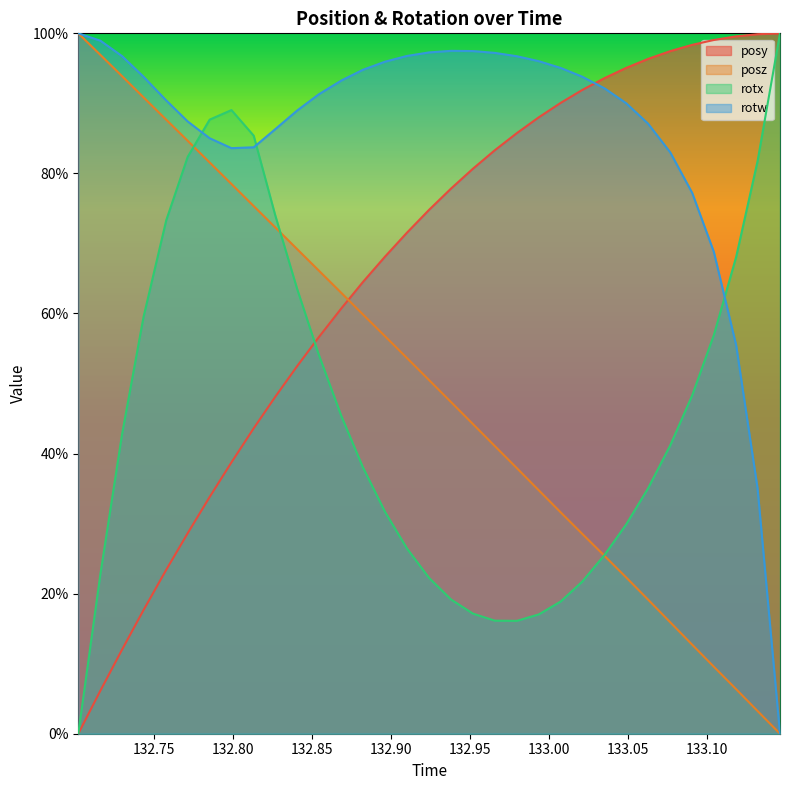

What are all the series names shown in the legend?

posy, posz, rotx, rotw